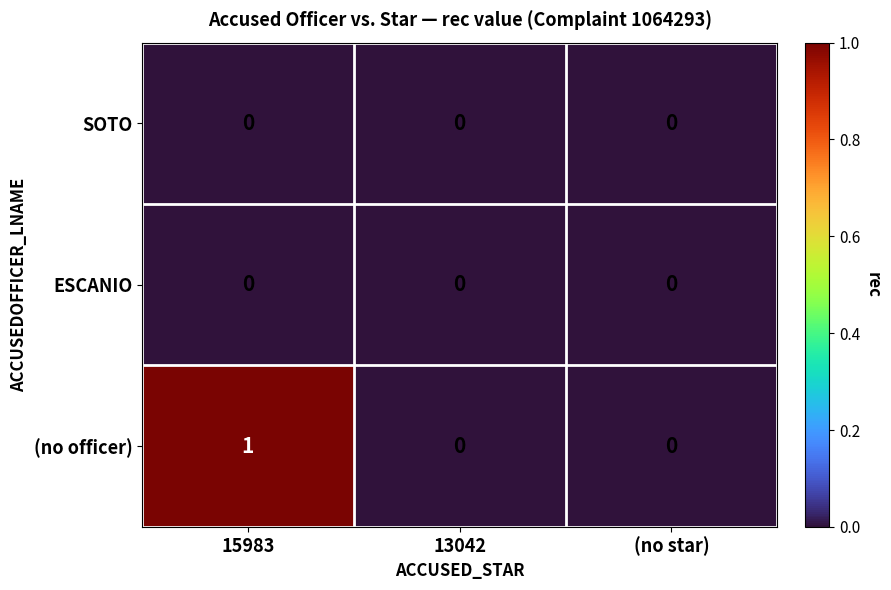

Reading left to right, transcribe all the data shown in this chart.

SOTO: 0	0	0
ESCANIO: 0	0	0
(no officer): 1	0	0